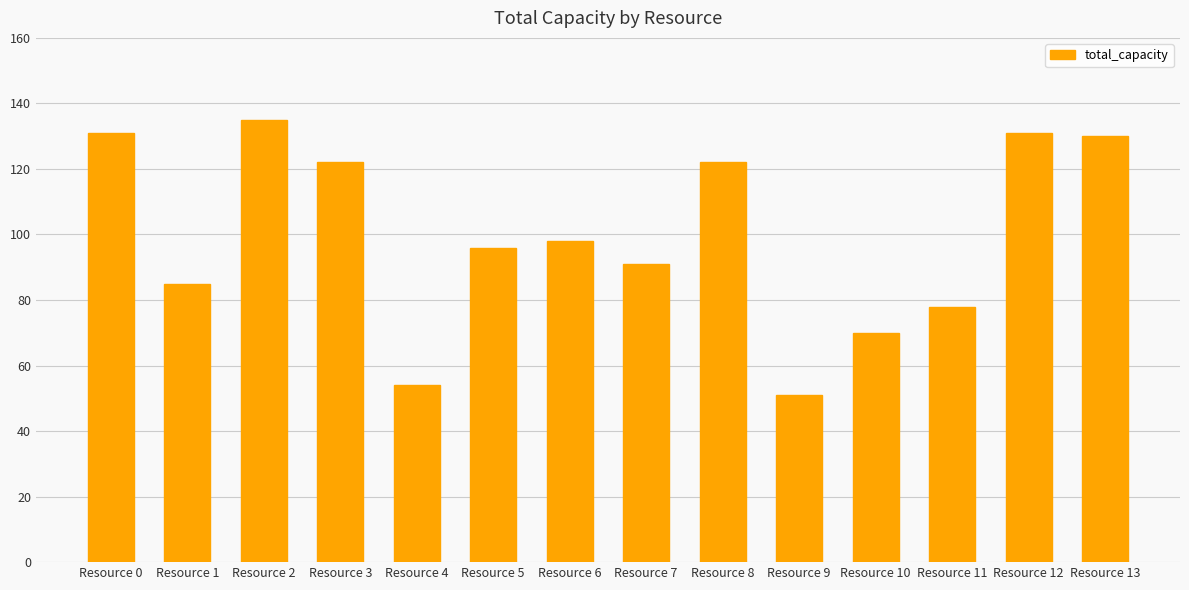

What is the change in value from Resource 6 to Resource 9?

-47